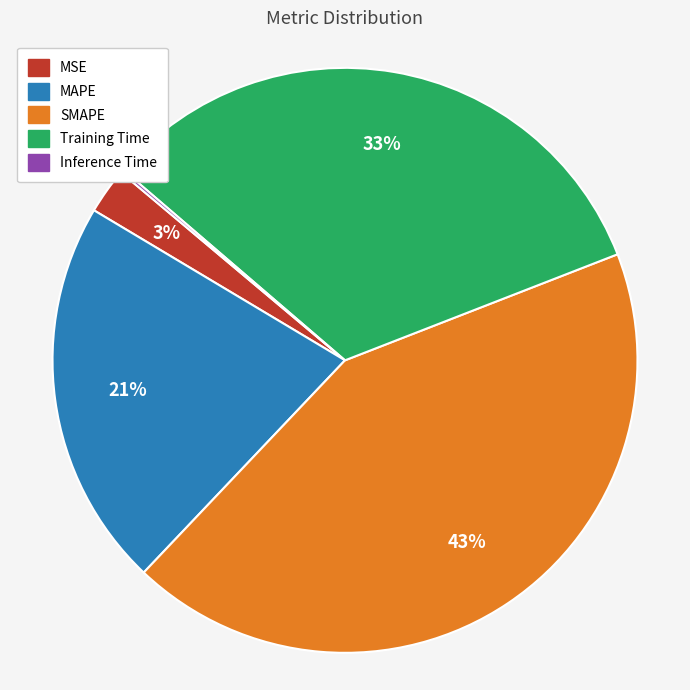

To the nearest percent, what portion does Training Time represent?

33%